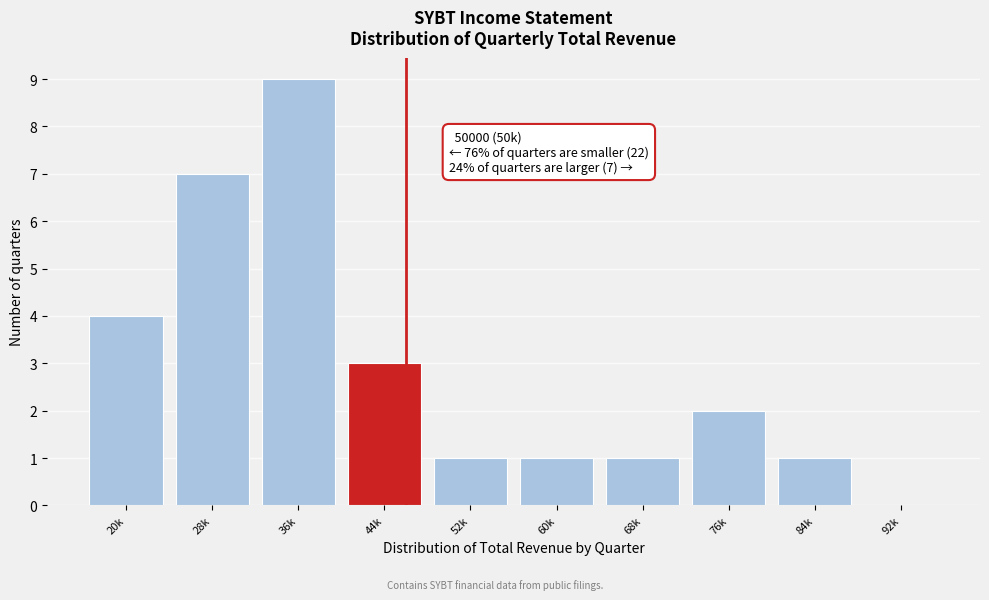

Reading right to left, what are all the values shown in this chart?

92k=0	84k=1	76k=2	68k=1	60k=1	52k=1	44k=3	36k=9	28k=7	20k=4